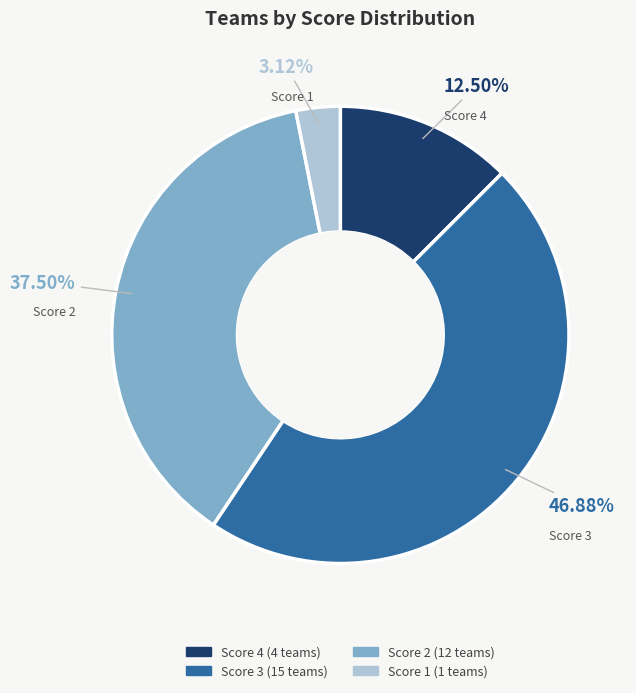

To the nearest percent, what is the average slice percentage?

25%